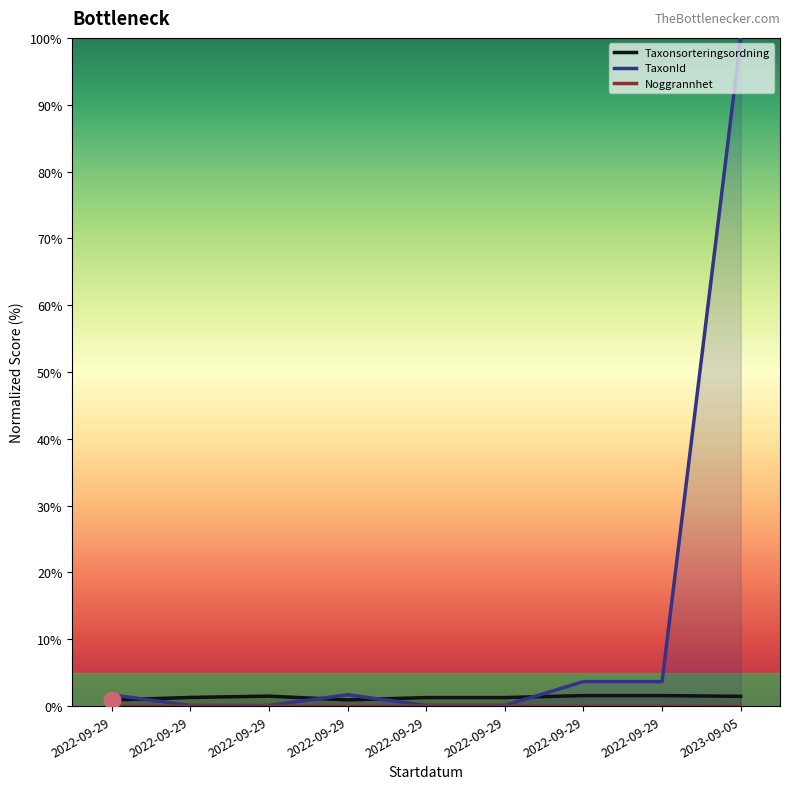

How many lines are shown in the chart?

3